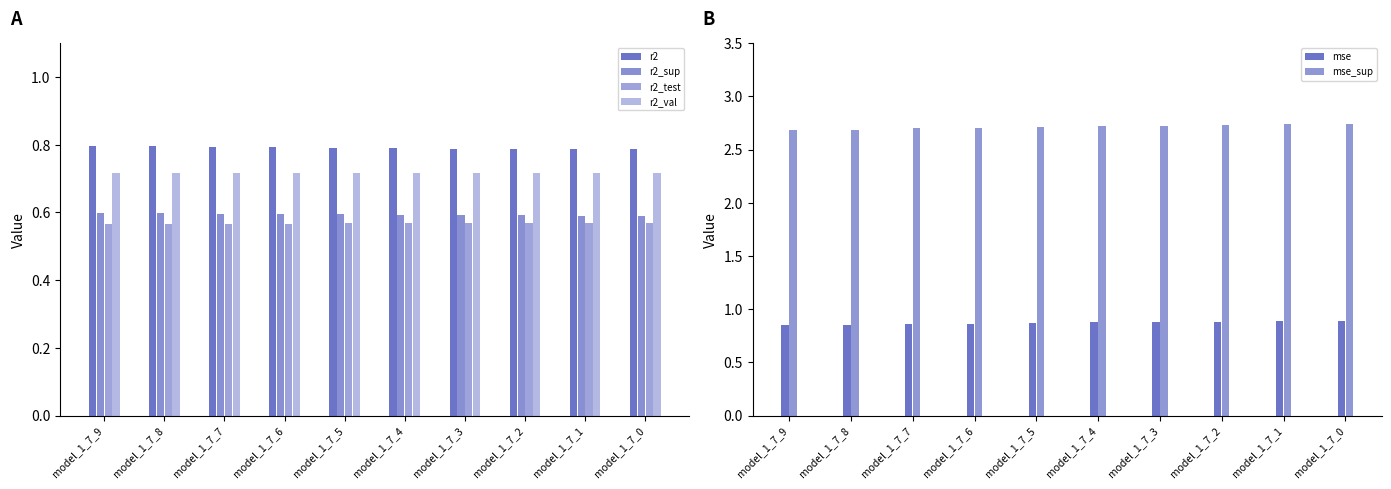

Where is r2_sup nearest to the value 0?

model_1_7_0